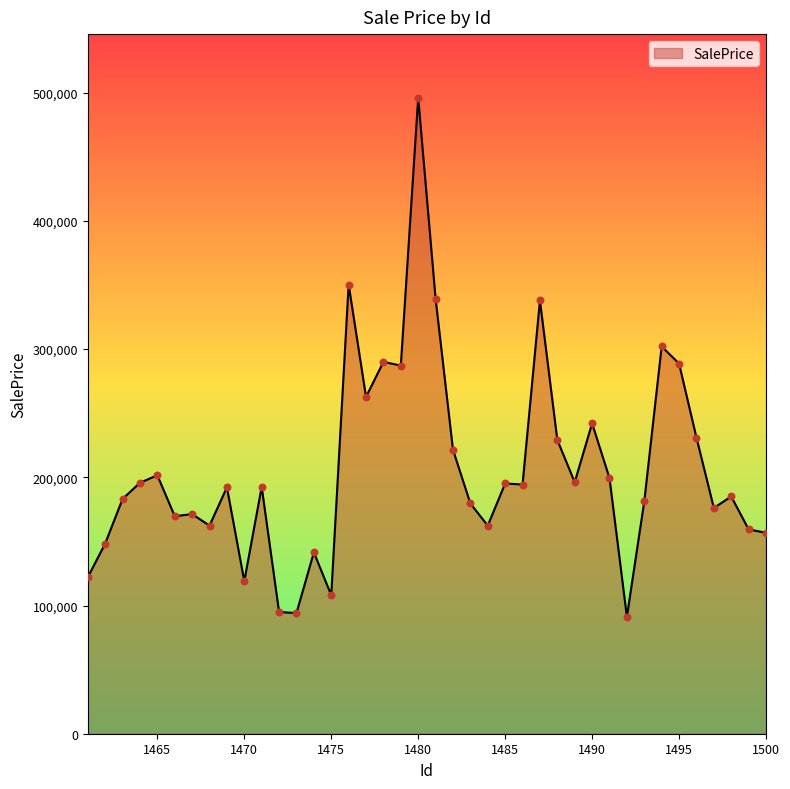

What is the difference between the maximum and minimum values?

404858.7